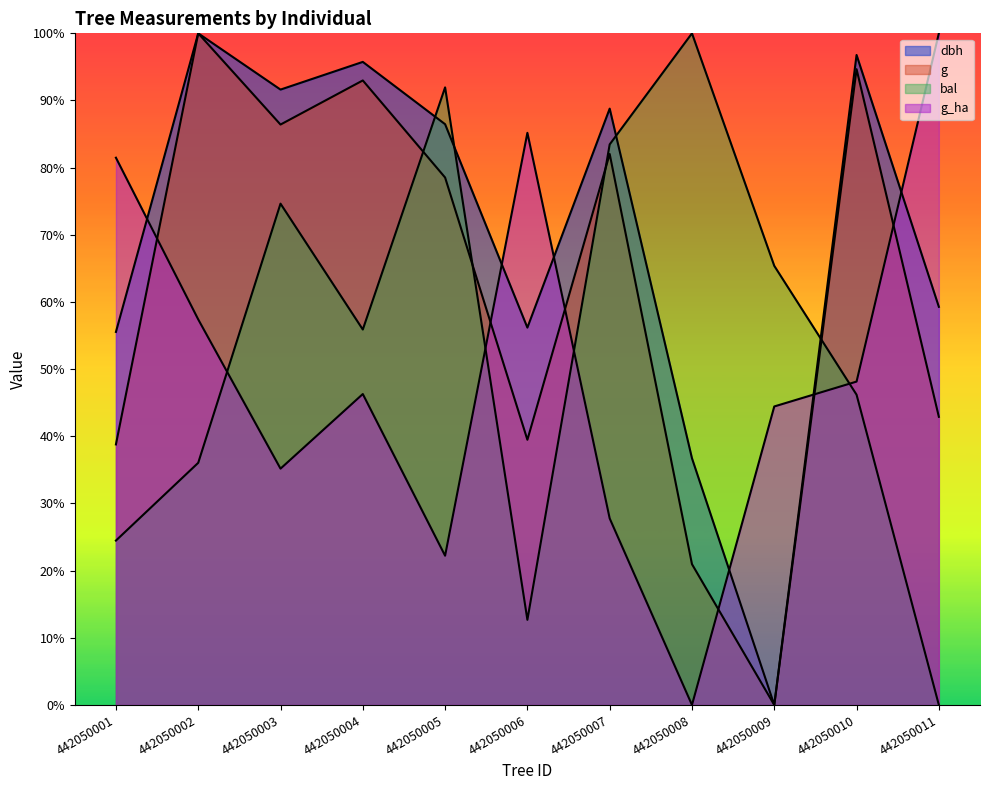

Is the value of bal at 442050009 greater than the value of g at 442050007?

No